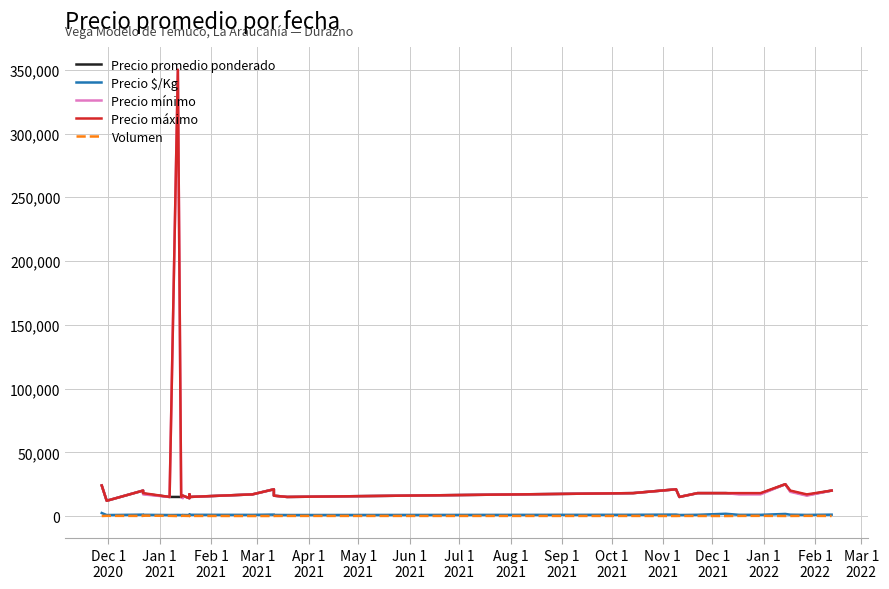

What are all the series names shown in the legend?

Precio promedio ponderado, Precio $/Kg, Precio mínimo, Precio máximo, Volumen